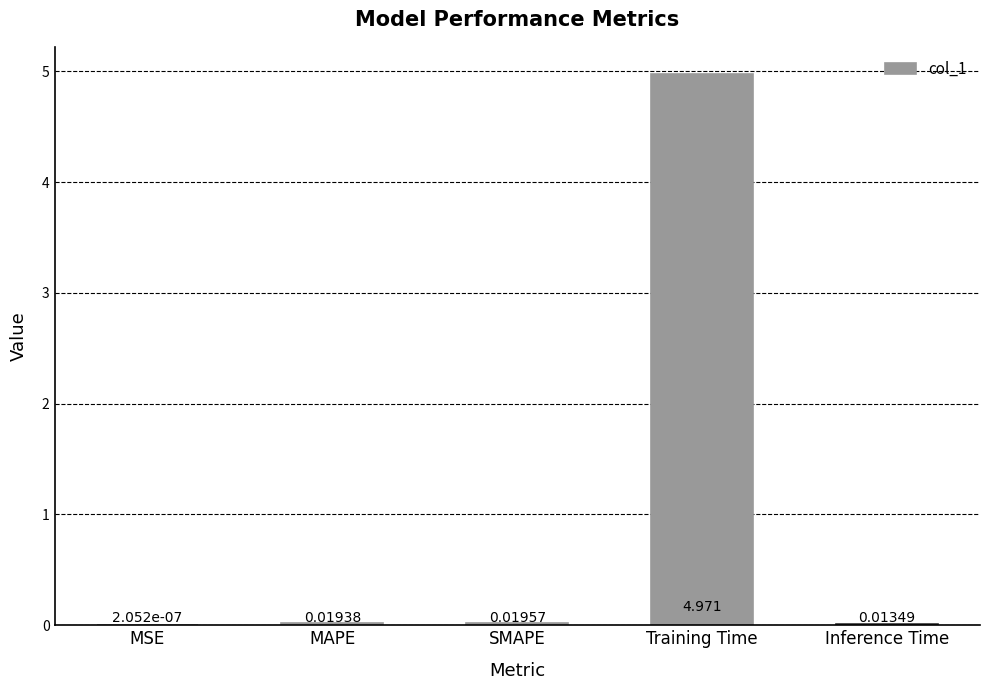

Where is the data nearest to the value 2?

SMAPE